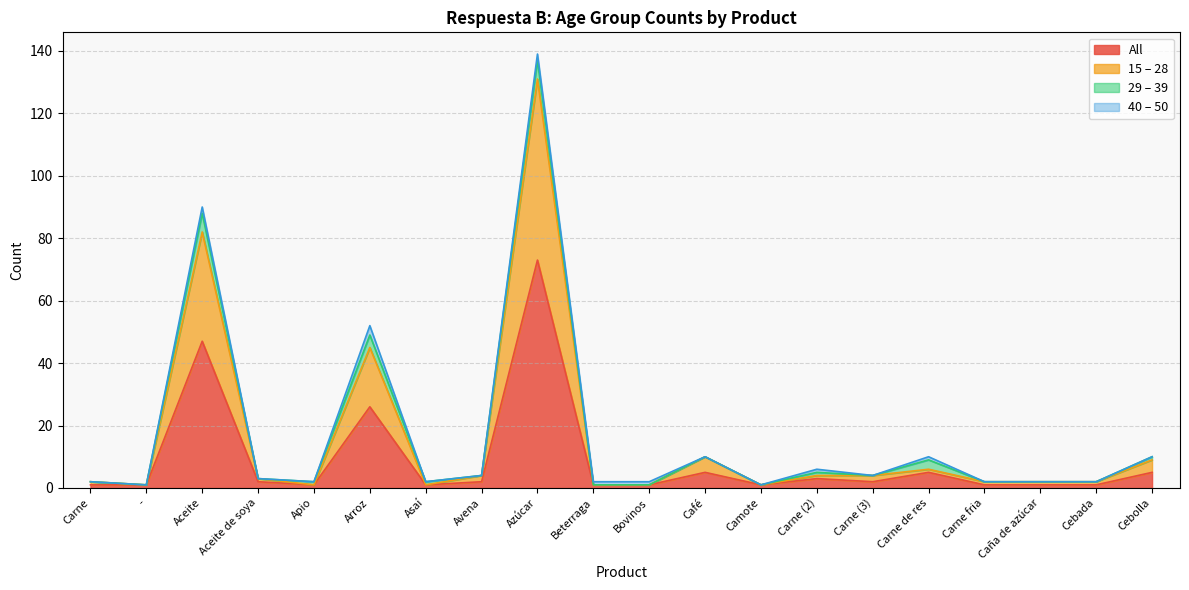

At which category is the sum across all series the highest?

Azúcar